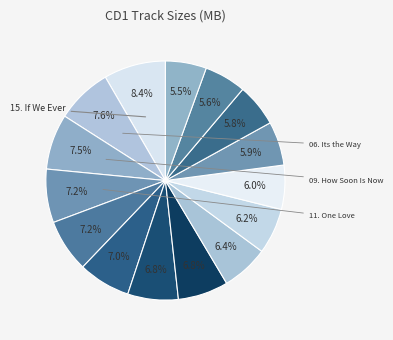

How many segments does this pie chart have?

15